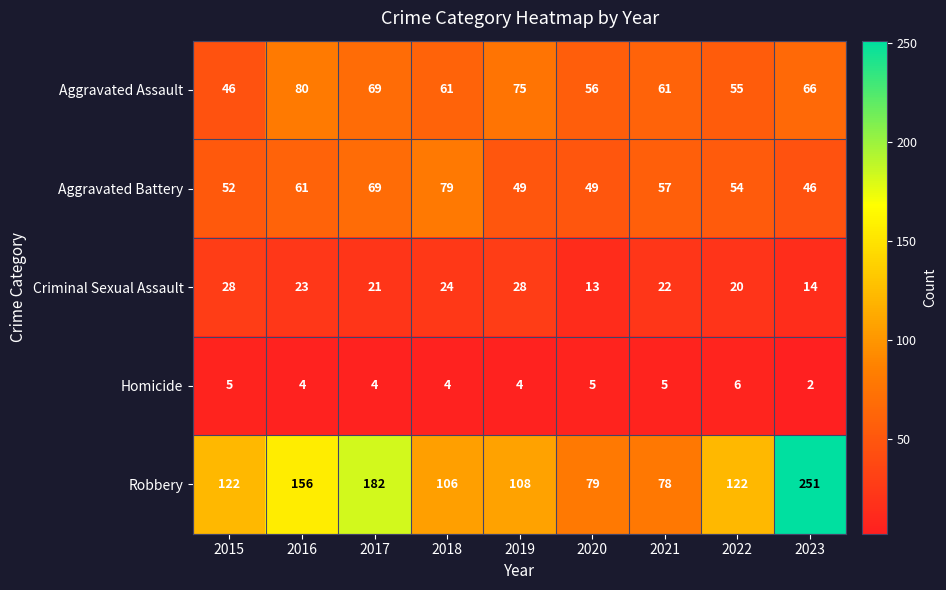

At which category is the sum across all series the highest?

2023